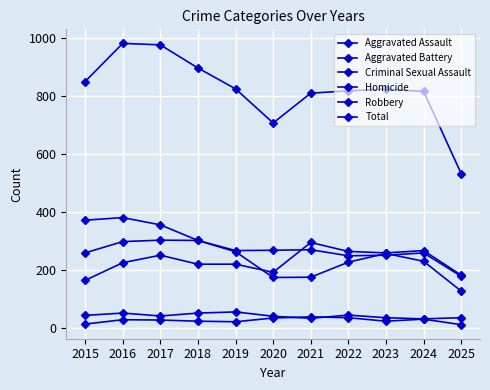

How many data points in Homicide are less than 27?

5